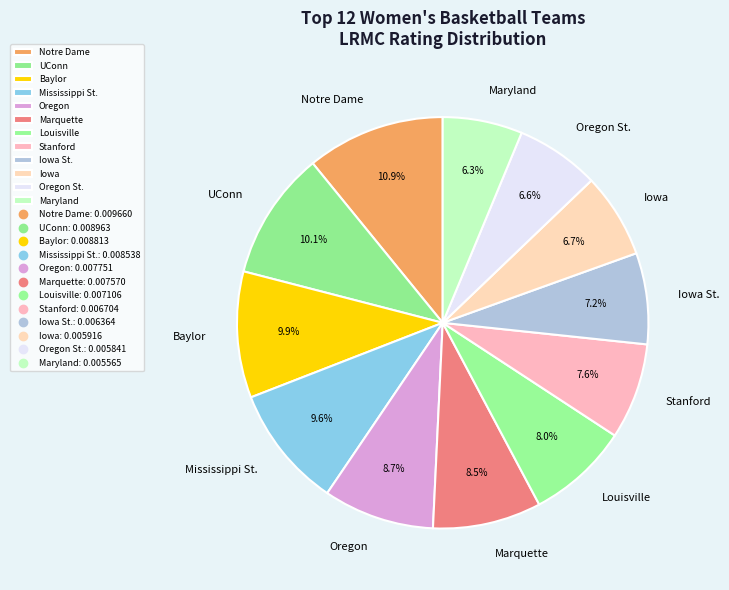

Is there a majority slice in this chart?

No